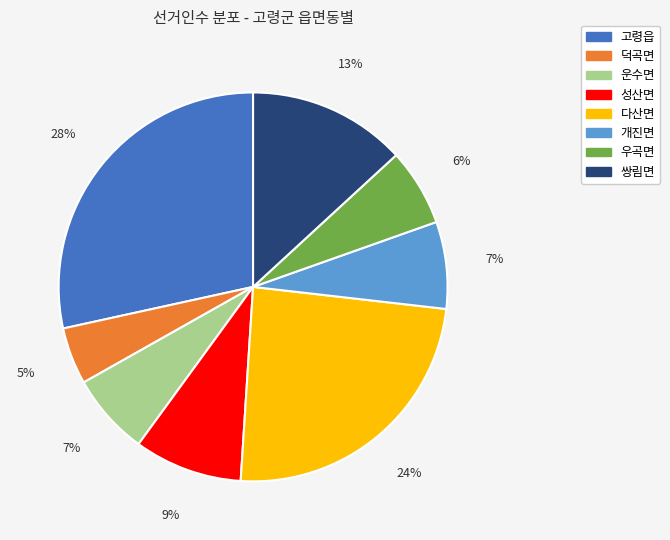

Do 우곡면 and 개진면 together represent more than half of the pie?

No